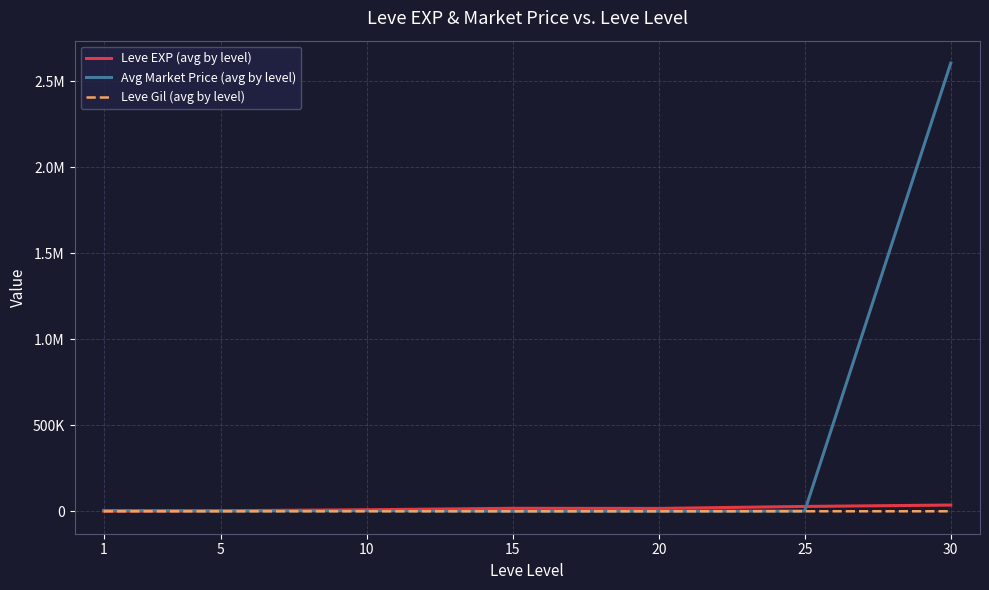

What are all the series names shown in the legend?

Leve EXP (avg by level), Avg Market Price (avg by level), Leve Gil (avg by level)